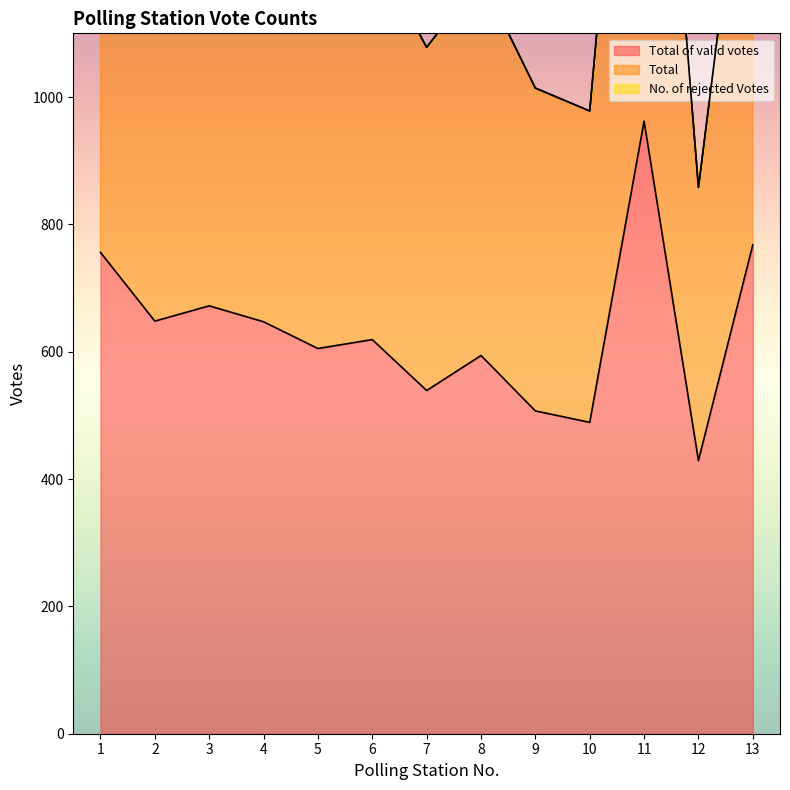

What is the difference between the maximum and second lowest values in the Total of valid votes series?

473